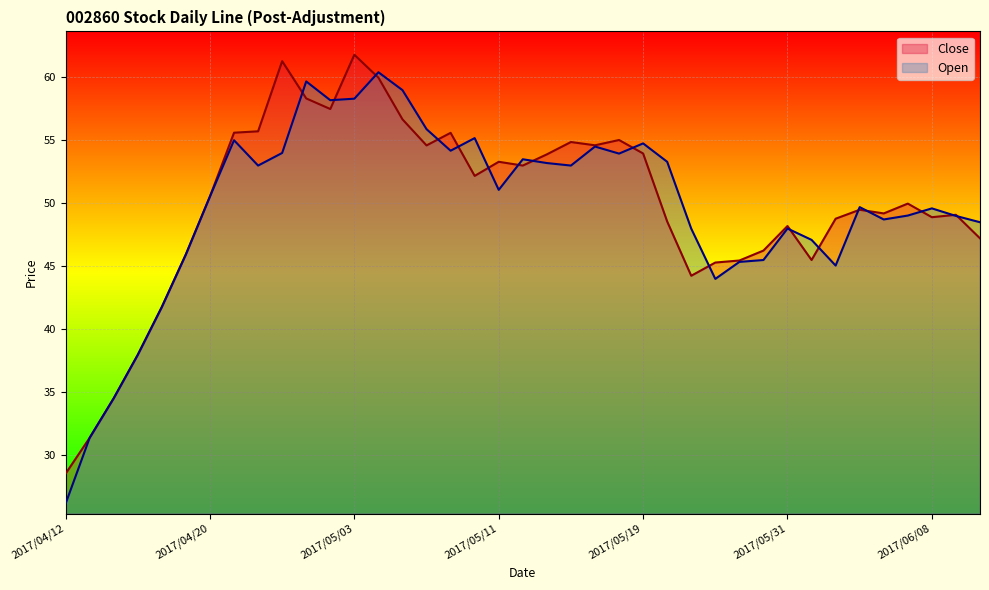

True or false: Open has more than 0 points higher than both neighbors.

True